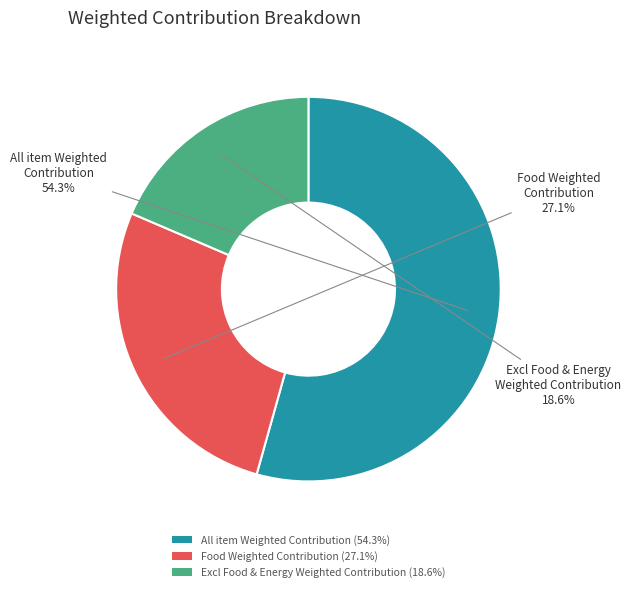

What percentage is NOT represented by All item Weighted Contribution?

45.7%